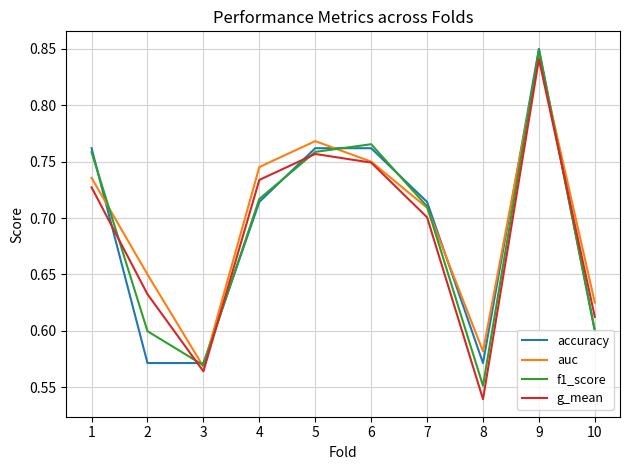

Does the chart display data point markers on the line(s)?

No